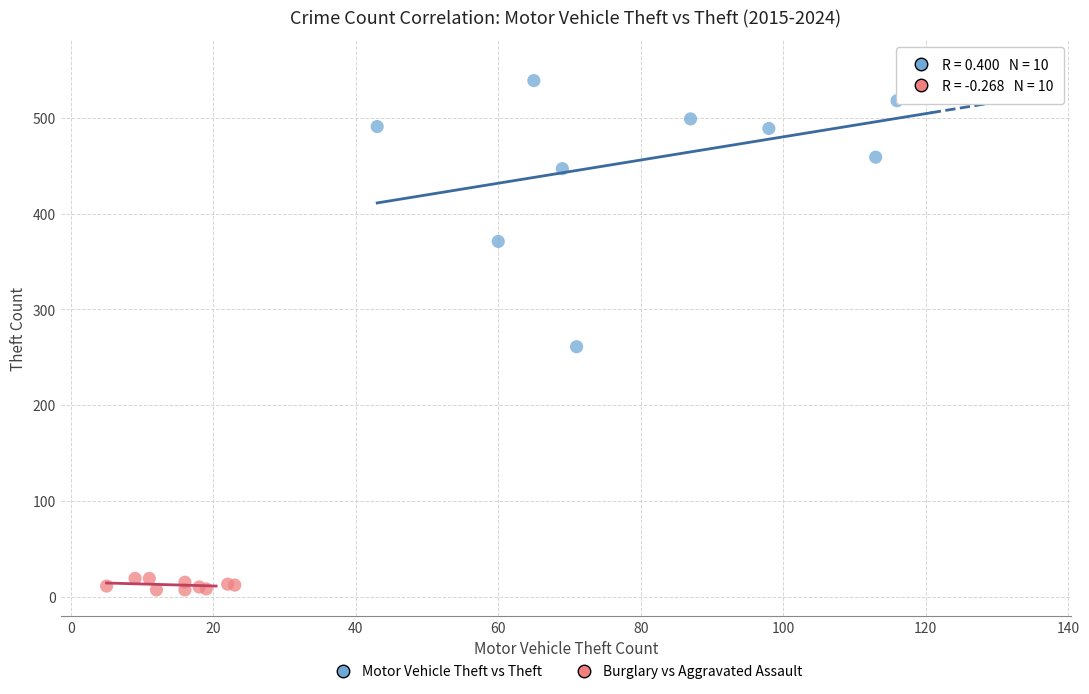

Which series contains the highest Y value?

Motor Vehicle Theft vs Theft